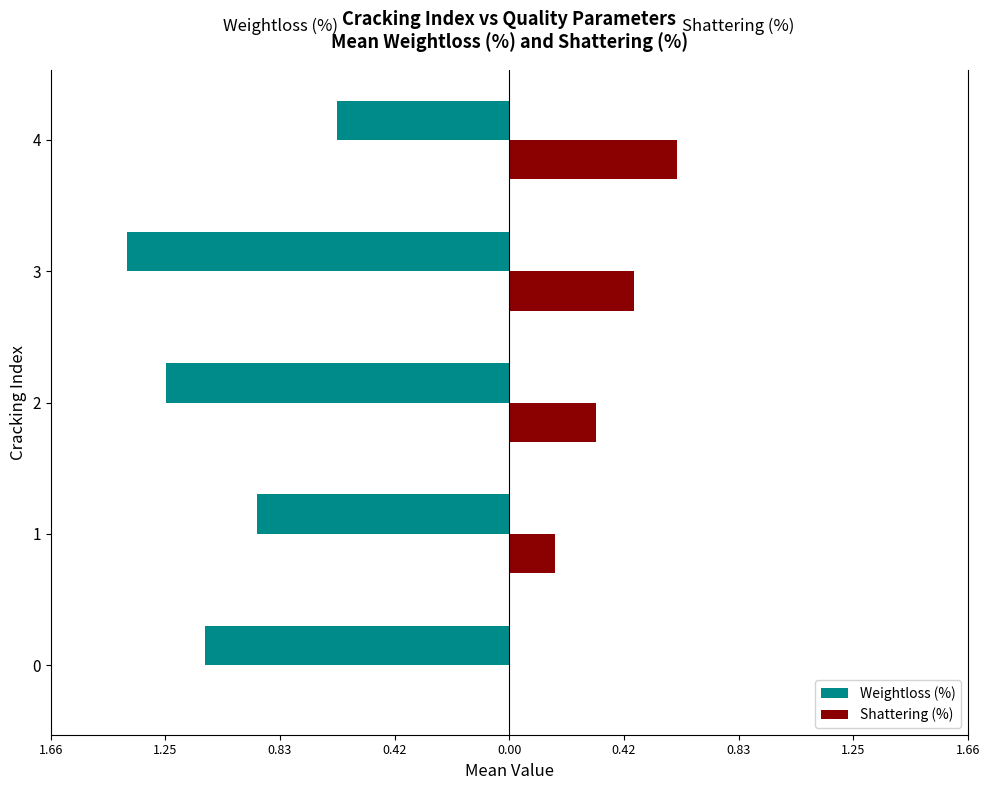

What are all the series names shown in the legend?

Weightloss (%), Shattering (%)